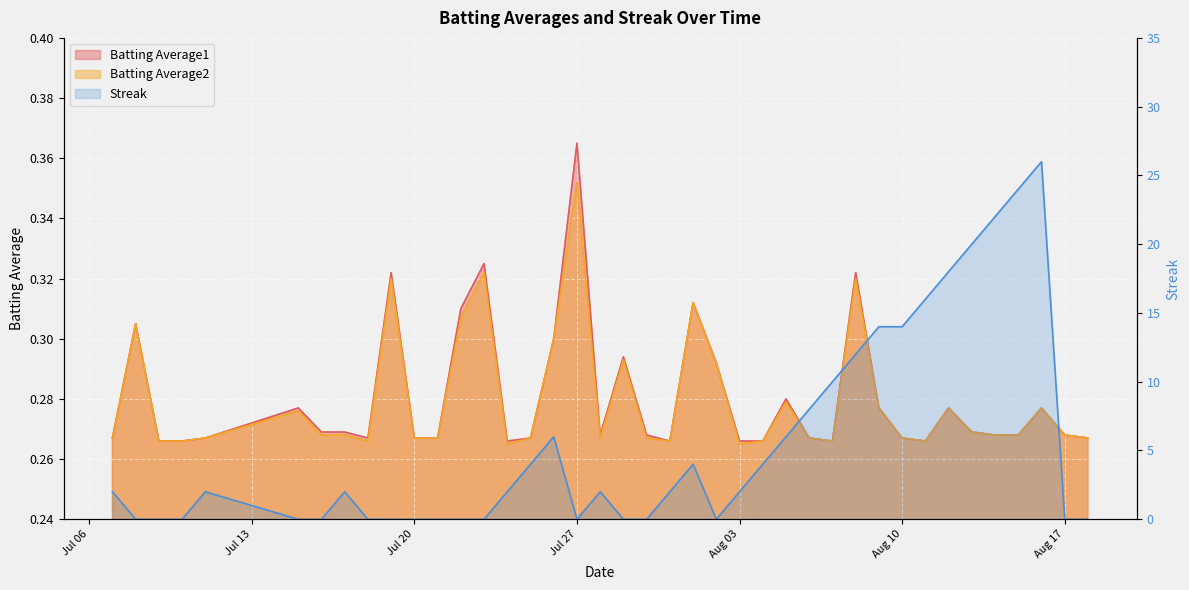

True or false: Batting Average2 has a value of 0.2 at 34.

False